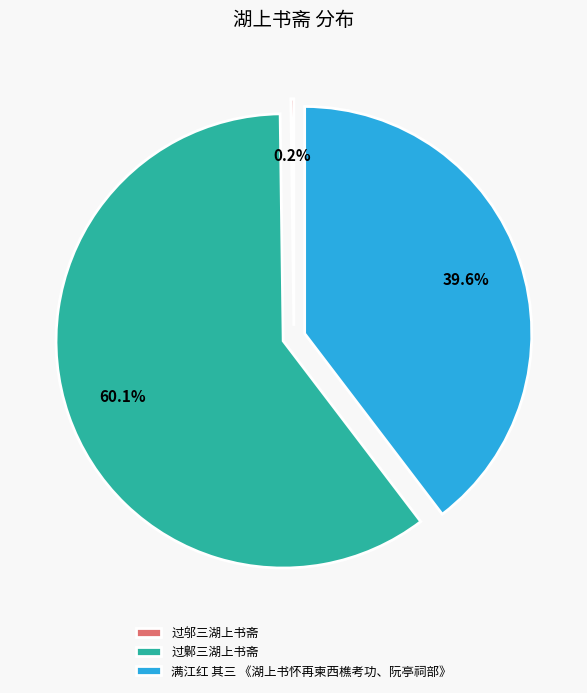

What is the majority slice?

过鄡三湖上书斋